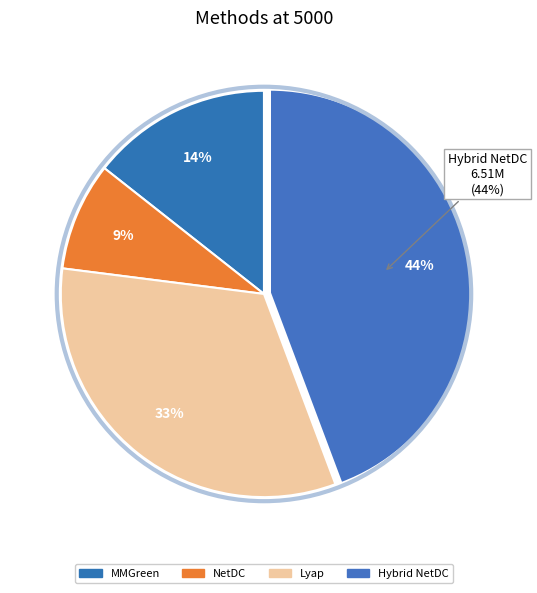

Which category has the smallest portion of the pie?

NetDC